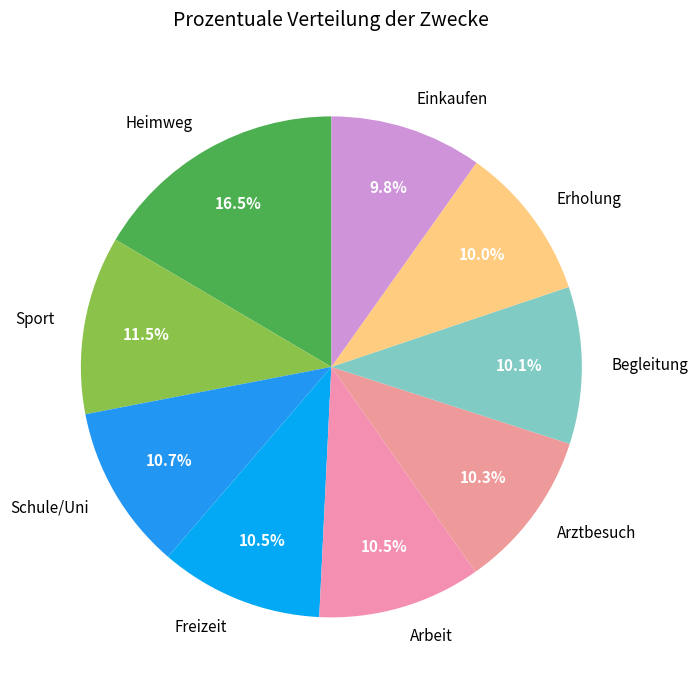

What is the total percentage of Heimweg and Arztbesuch?

26.8%